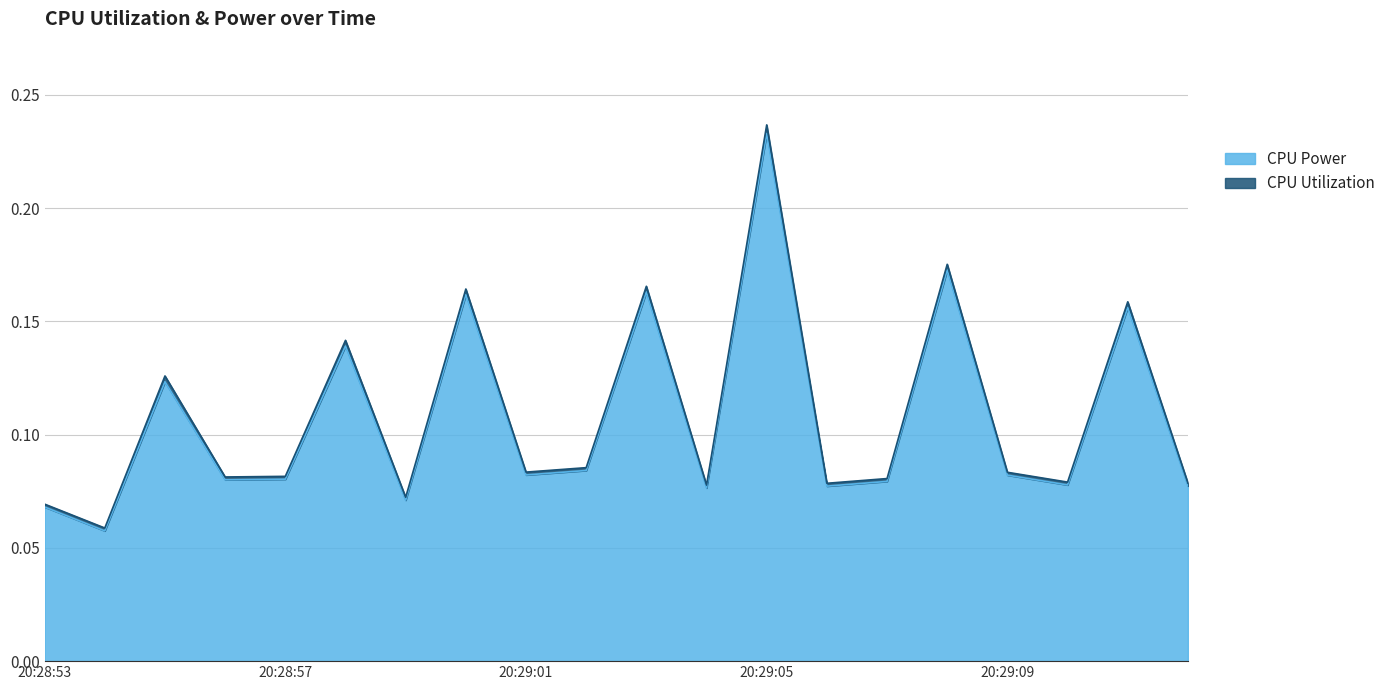

How many lines are shown in the chart?

2